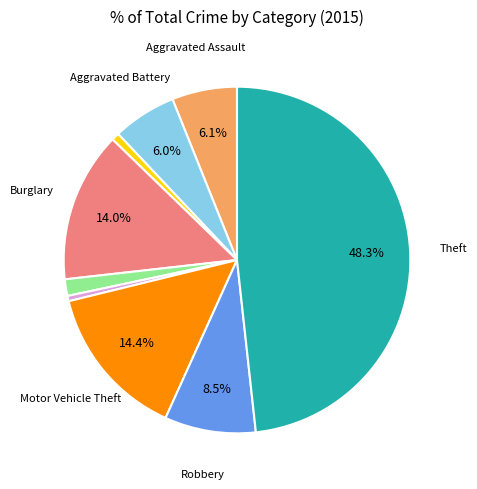

Is there any slice that represents more than half of the pie?

No